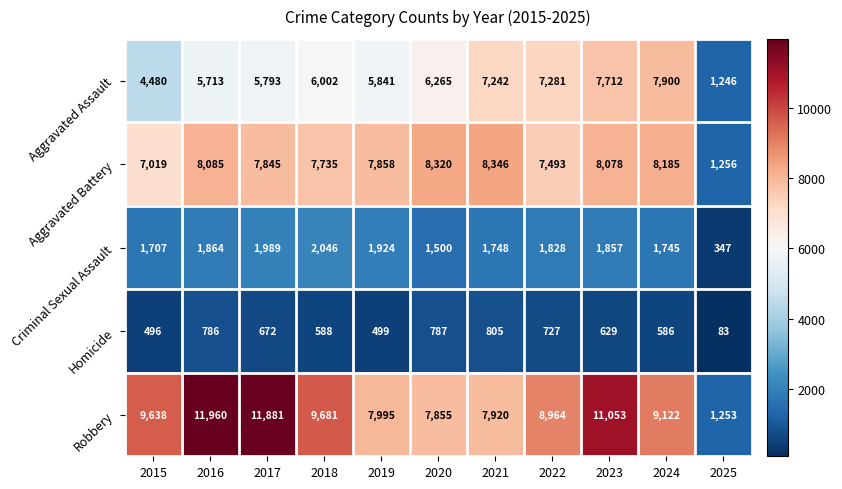

How many data points in Robbery are less than 9122?

5